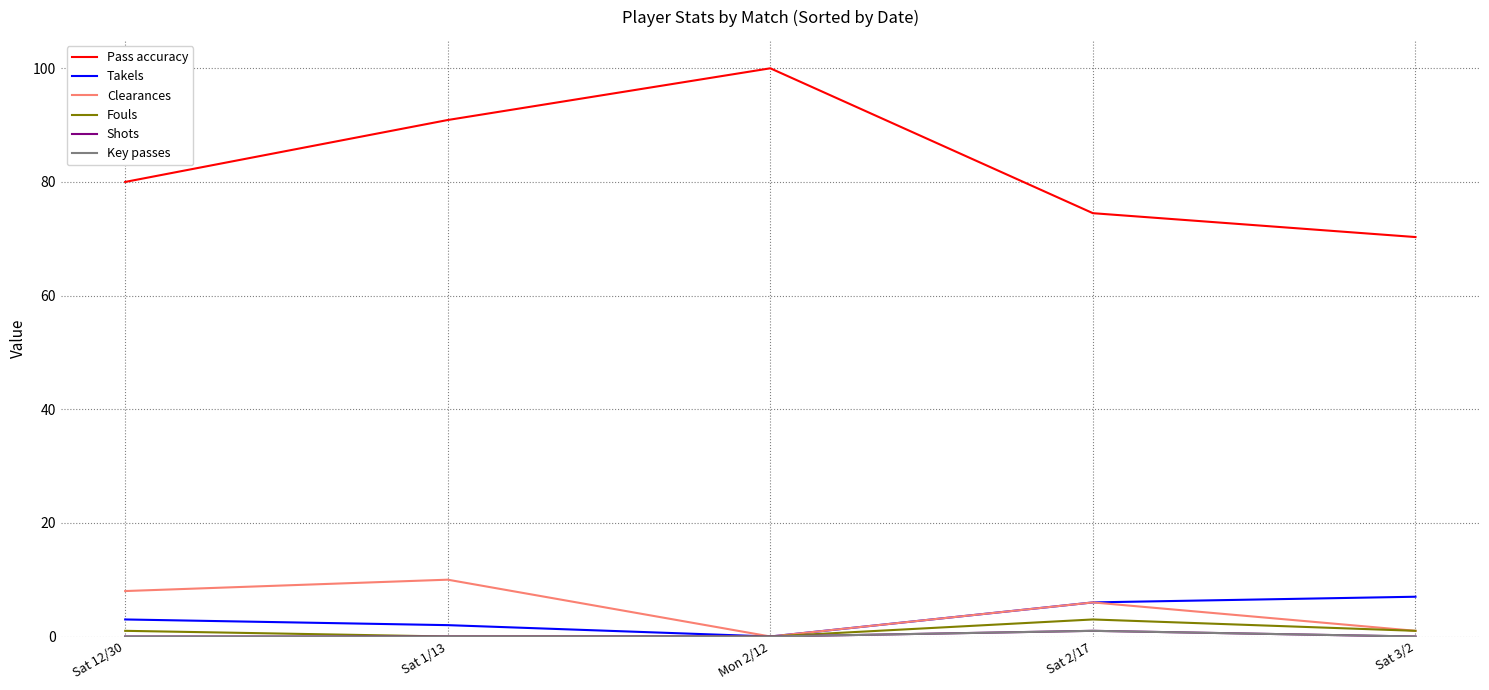

Reading left to right, what are all the values shown in this chart?

Pass accuracy: Sat 12/30=80.0	Sat 1/13=90.9	Mon 2/12=100.0	Sat 2/17=74.5	Sat 3/2=70.3
Takels: Sat 12/30=3.0	Sat 1/13=2.0	Mon 2/12=0.0	Sat 2/17=6.0	Sat 3/2=7.0
Clearances: Sat 12/30=8.0	Sat 1/13=10.0	Mon 2/12=0.0	Sat 2/17=6.0	Sat 3/2=1.0
Fouls: Sat 12/30=1.0	Sat 1/13=0.0	Mon 2/12=0.0	Sat 2/17=3.0	Sat 3/2=1.0
Shots: Sat 12/30=0.0	Sat 1/13=0.0	Mon 2/12=0.0	Sat 2/17=1.0	Sat 3/2=0.0
Key passes: Sat 12/30=0.0	Sat 1/13=0.0	Mon 2/12=0.0	Sat 2/17=1.0	Sat 3/2=0.0